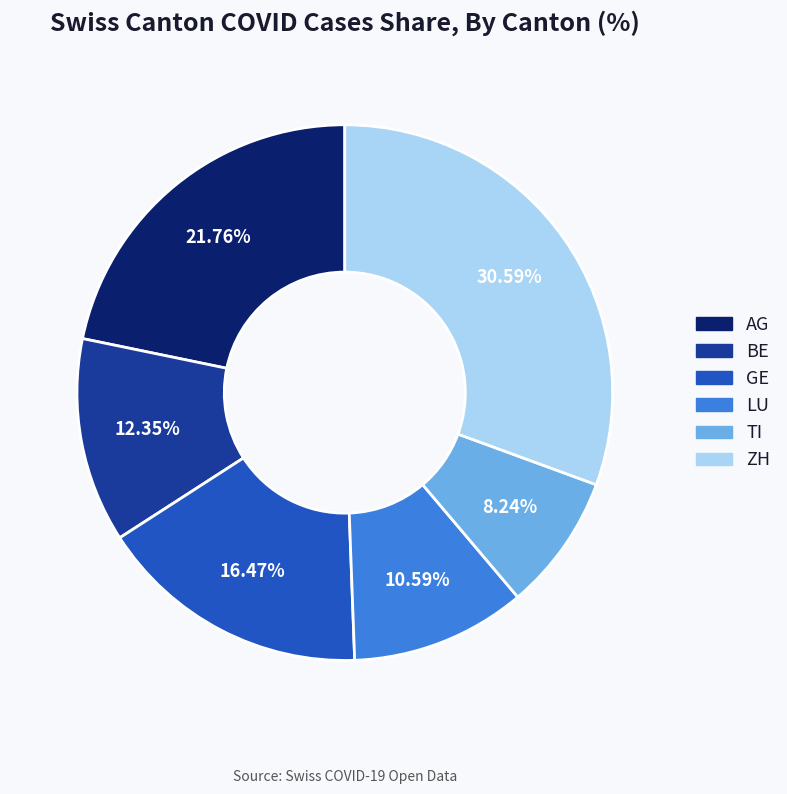

The AG slice represents 10% of the pie. True or false?

False